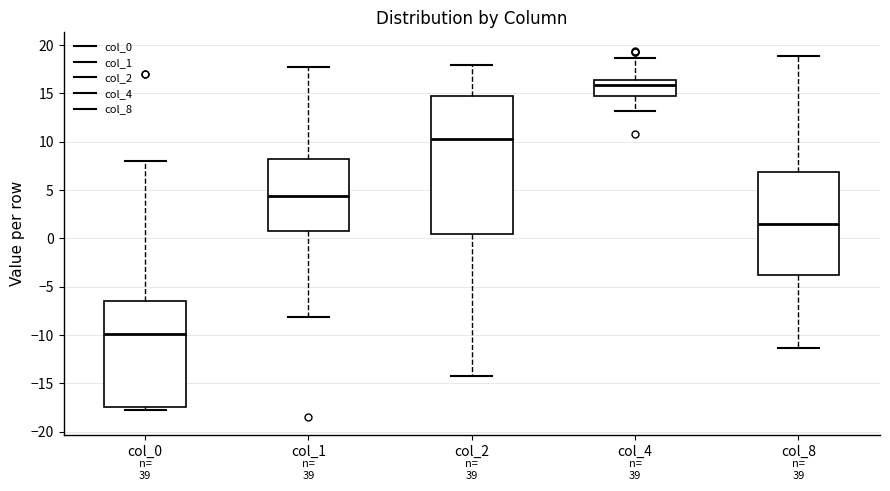

Reading left to right, read every box against the y-axis: the position of its median line, the range the box covers, and the ends of its whiskers. The values are not printed on the chart, so give them approximately, as read against the axis.

col_0: median -10.0, box -17.5 to -6.5, whiskers -17.5 (just below the box's lower edge) to 8.0
col_1: median 4.5, box 0.5 to 8.0, whiskers -8.0 to 18.0
col_2: median 10.5, box 0.5 to 15.0, whiskers -14.5 to 18.0
col_4: median 16.0, box 14.5 to 16.5, whiskers 13.0 to 18.5
col_8: median 1.5, box -4.0 to 7.0, whiskers -11.5 to 19.0